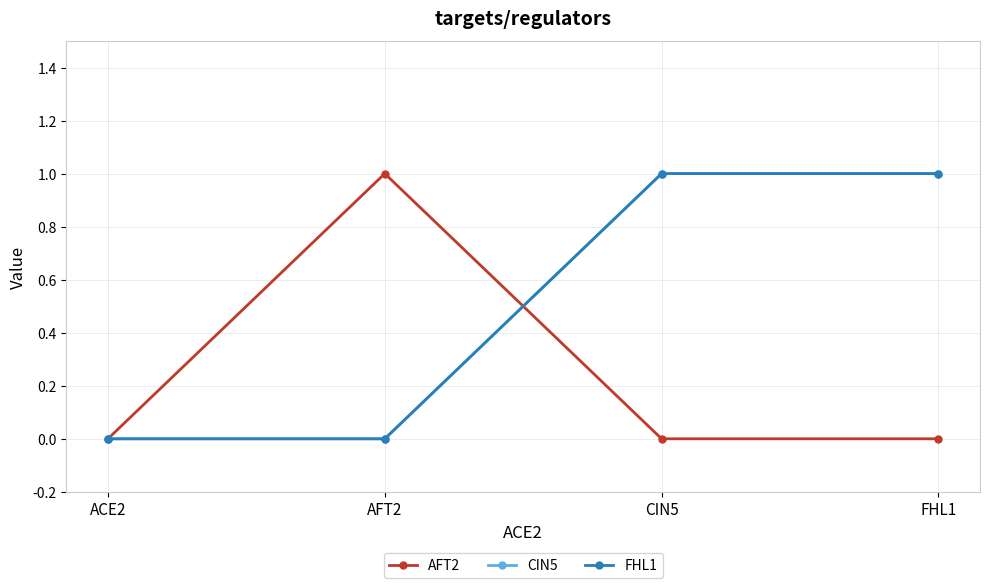

Is this an area chart (filled region under the line)?

No